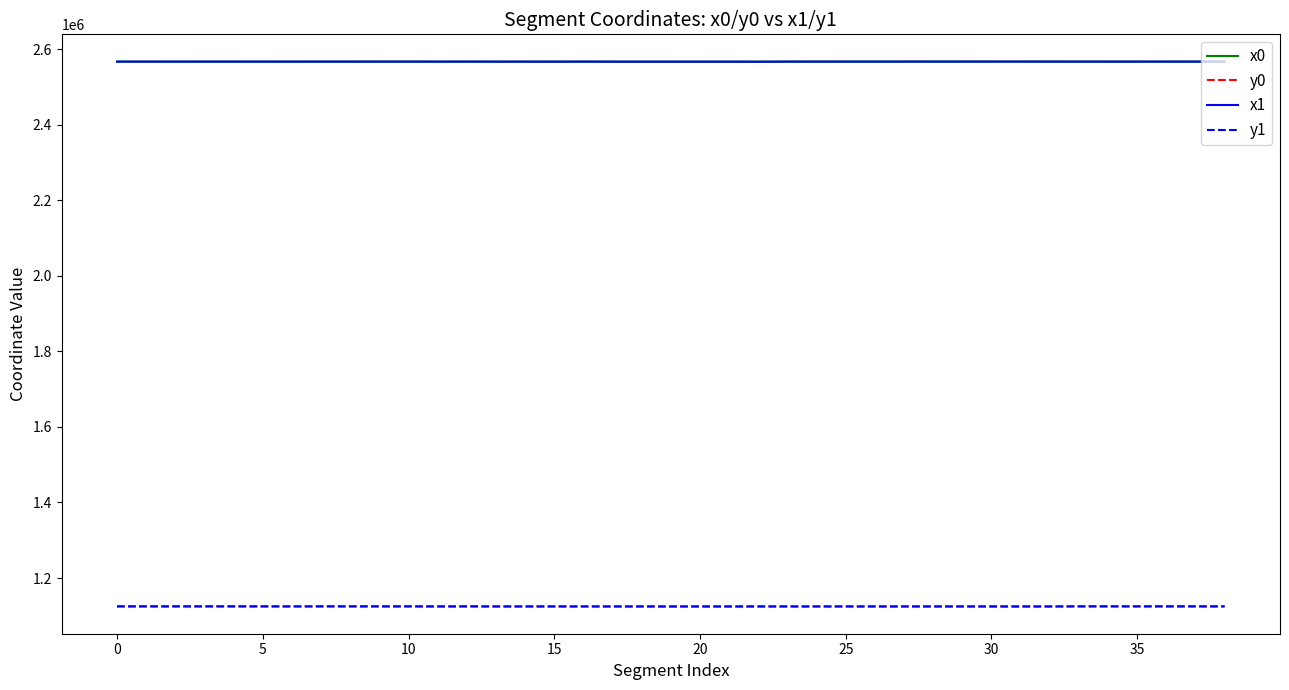

True or false: y1 and x1 cross at least once.

False